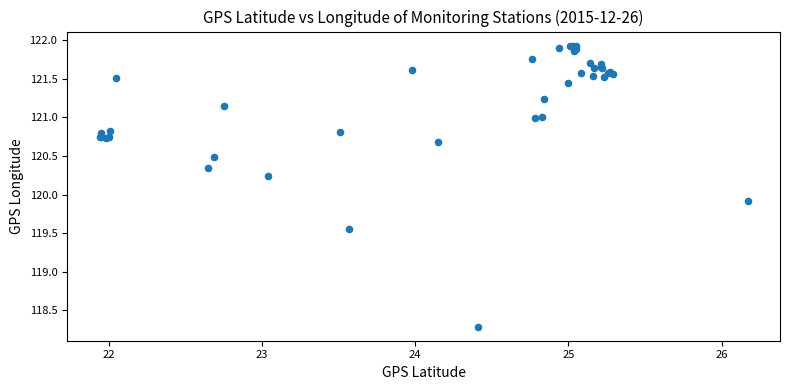

What Y value in the scatter plot is closest to 120?

119.9